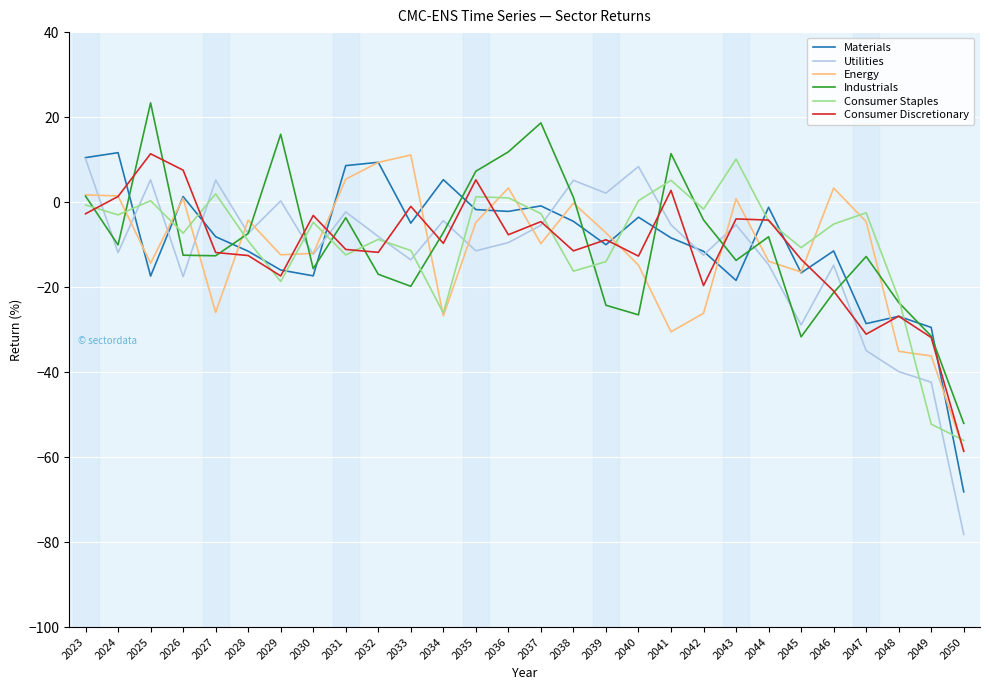

Is the value of Materials at 2050 greater than the value of Consumer Staples at 2048?

No